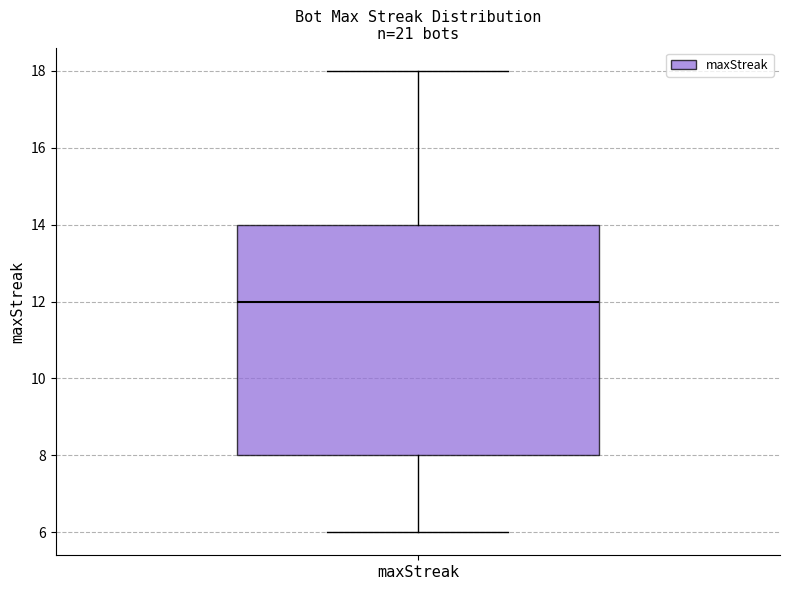

Read this box plot against the y-axis: the position of the median line, the range covered by the box, and the ends of both whiskers. The values are not printed on the chart, so give them approximately, as read against the axis.

median 12, box 8 to 14, whiskers 6 to 18